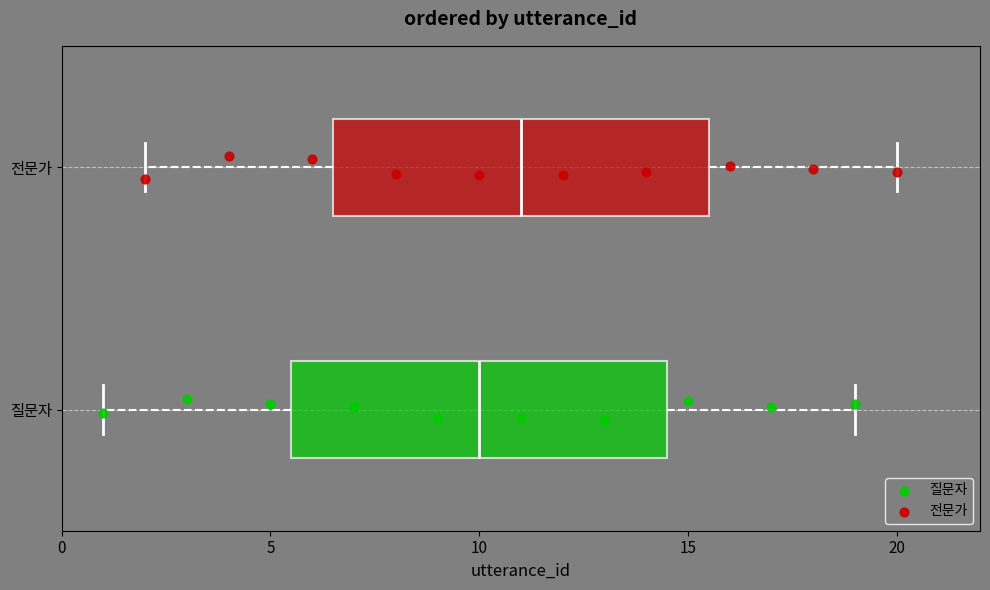

Reading bottom to top, transcribe this box plot: for each box, give where its median line is, the range the box spans, and where its two whiskers end, as read against the x-axis. The values are not printed on the chart, so give them approximately, as read against the axis.

질문자: median 10.0, box 5.5 to 14.5, whiskers 1.0 to 19.0
전문가: median 11.0, box 6.5 to 15.5, whiskers 2.0 to 20.0